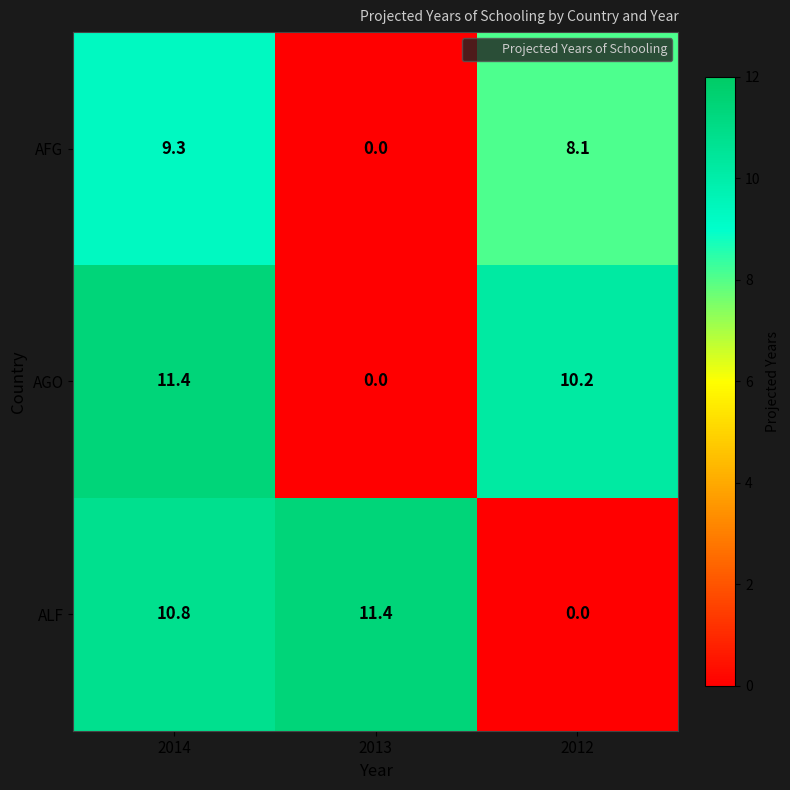

What is the approximate value of ALF at 2014?

10.8